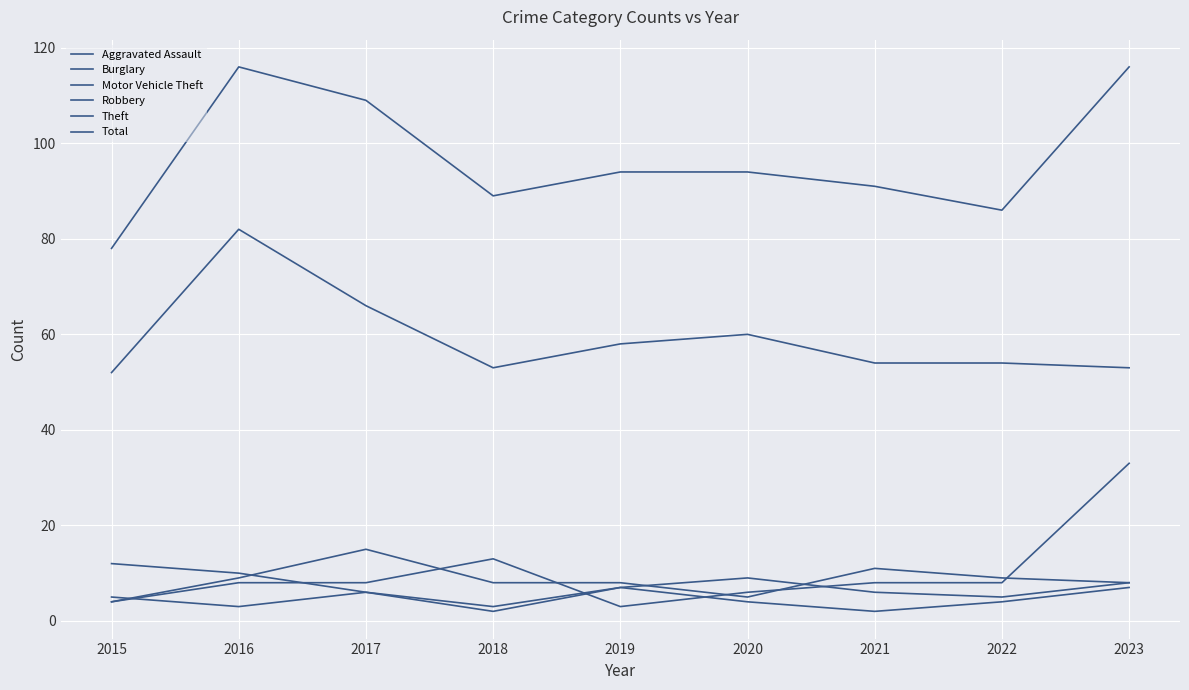

Between 2015 and 2021, which is larger?

2015